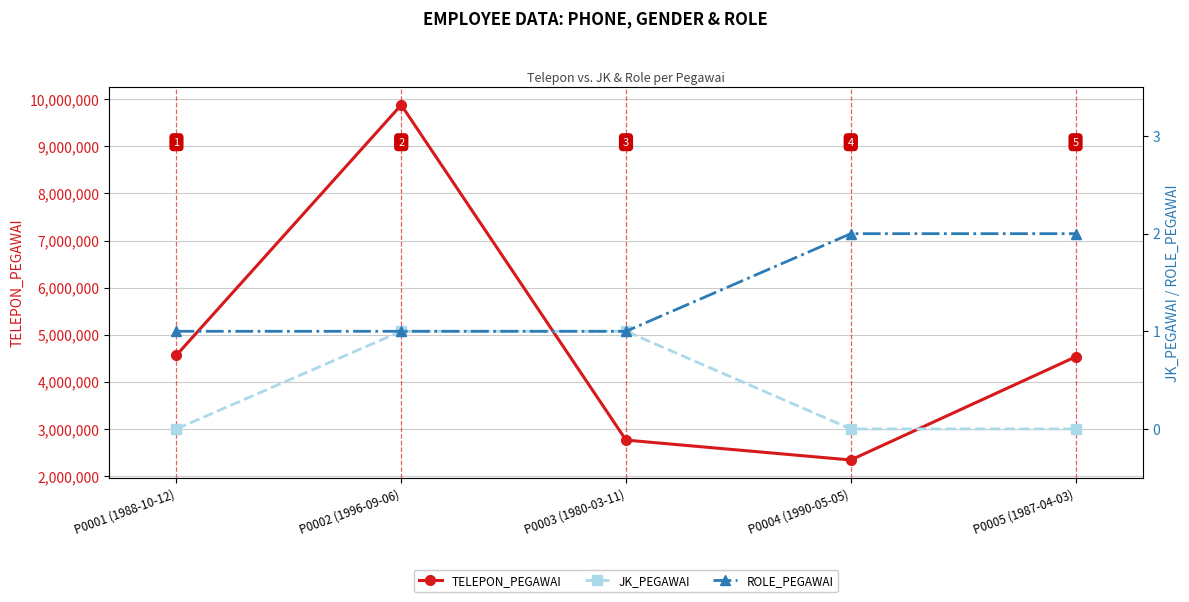

What is the total value across all series at P0001 (1988-10-12)?

4567890